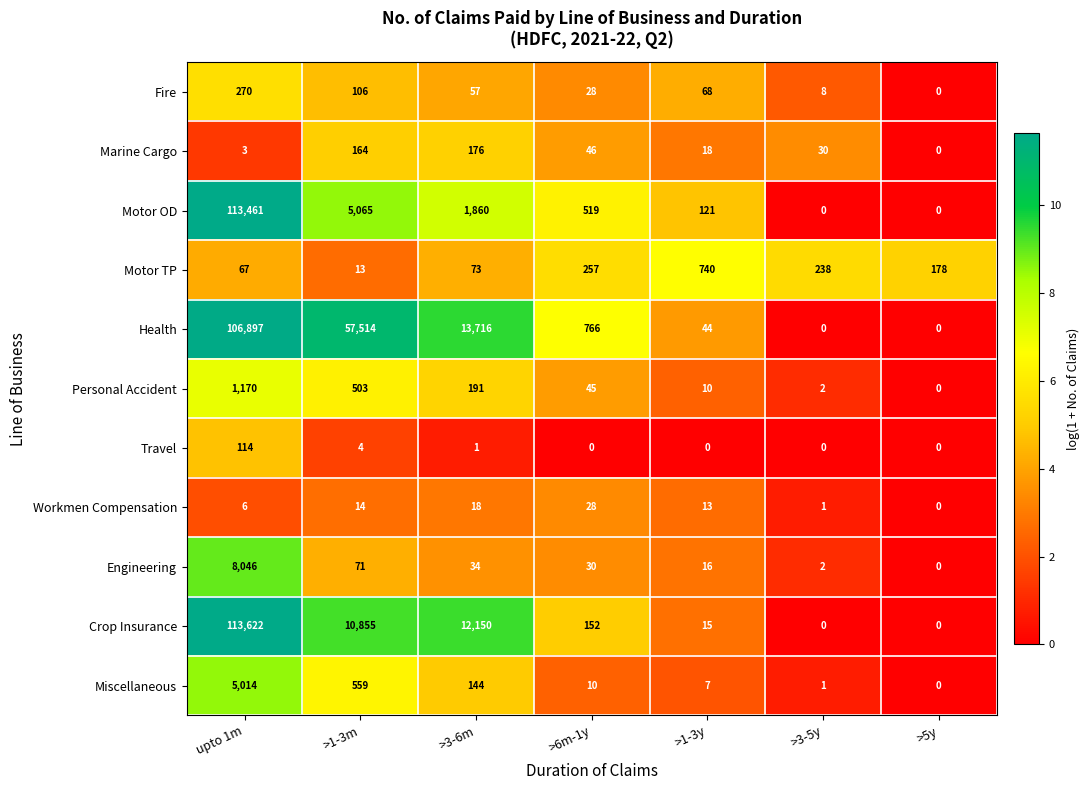

What is the difference between the highest and lowest values at >3-5y?

238